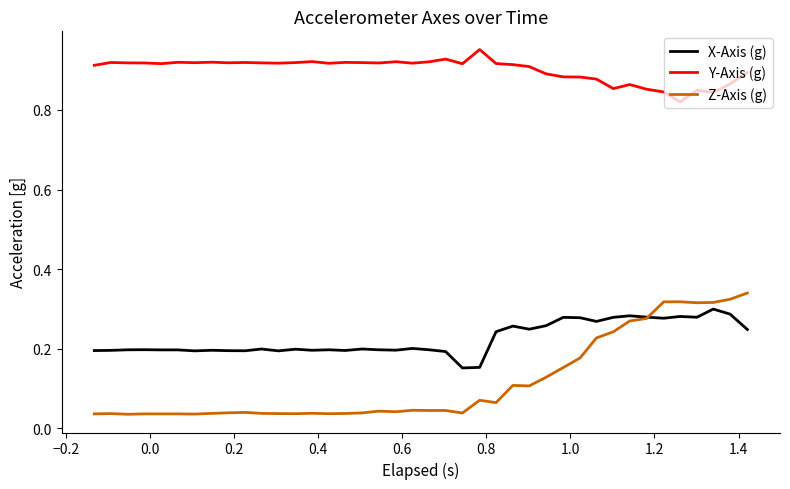

Rank the series by their maximum value, from lowest to highest.

X-Axis (g), Z-Axis (g), Y-Axis (g)